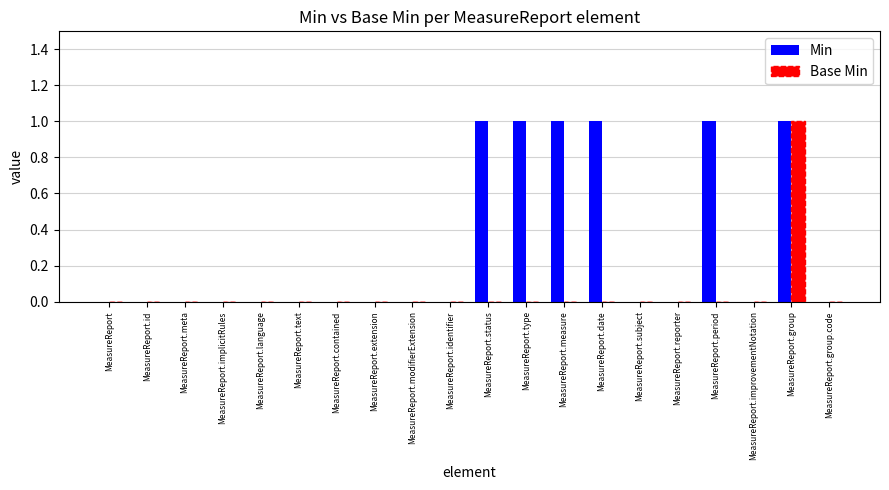

Which series changed the most between MeasureReport.measure and MeasureReport.group?

Base Min